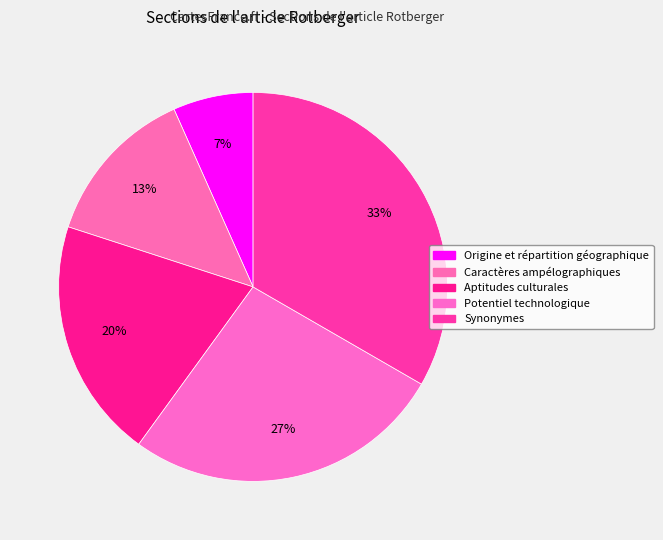

Is the sum of Origine et répartition géographique and Potentiel technologique greater than half?

No